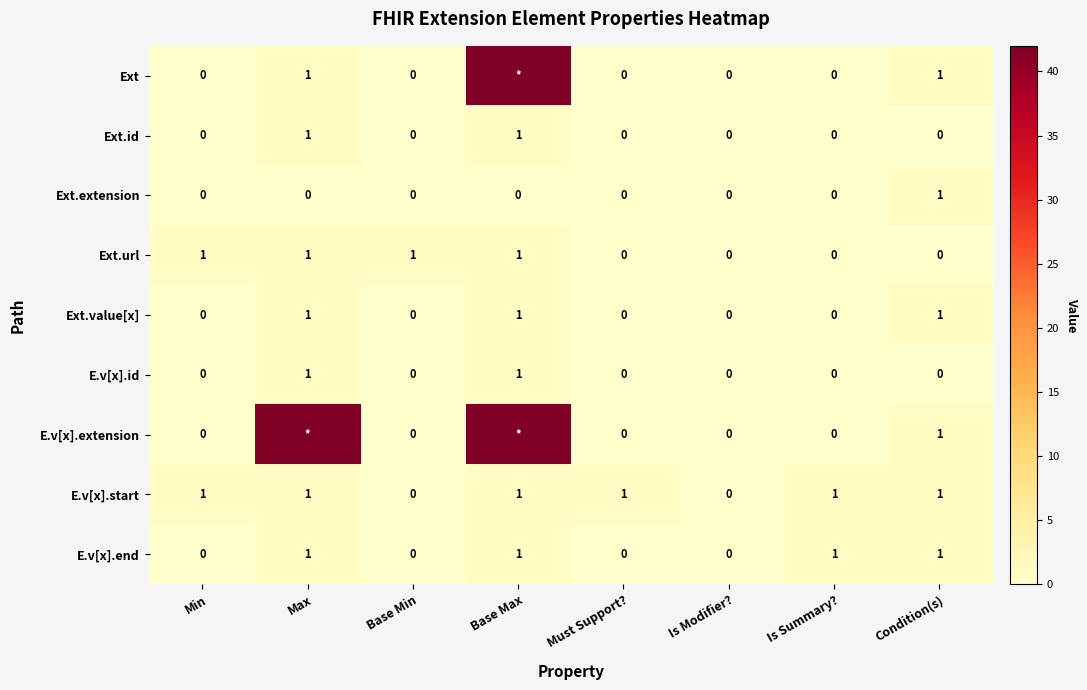

True or false: Ext.value[x] has a value of 2 at Condition(s).

False